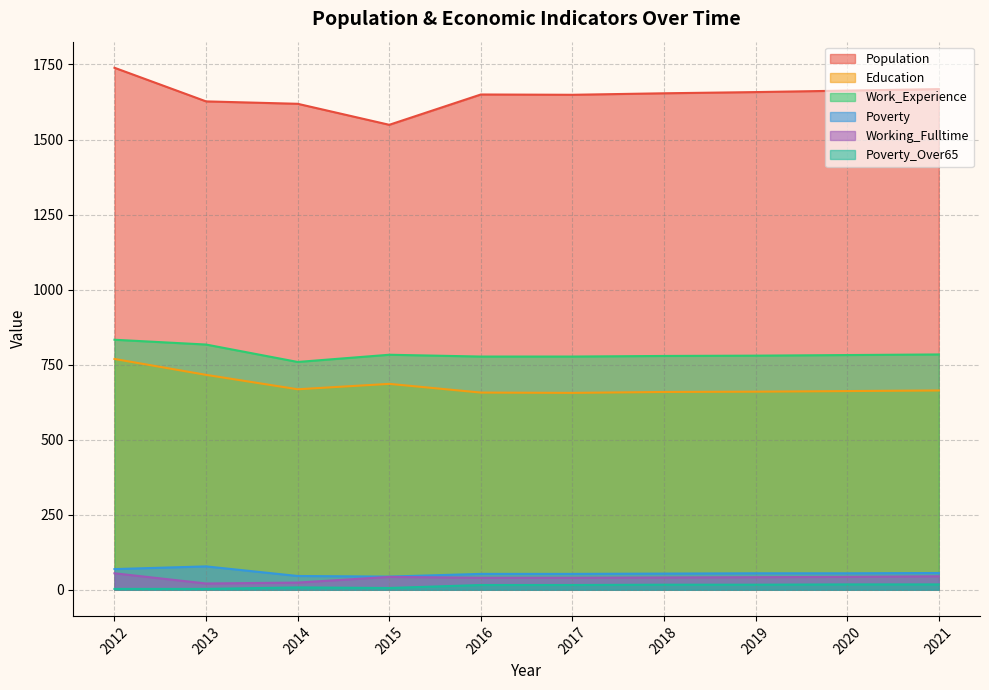

What is the highest value of the Poverty series?

78